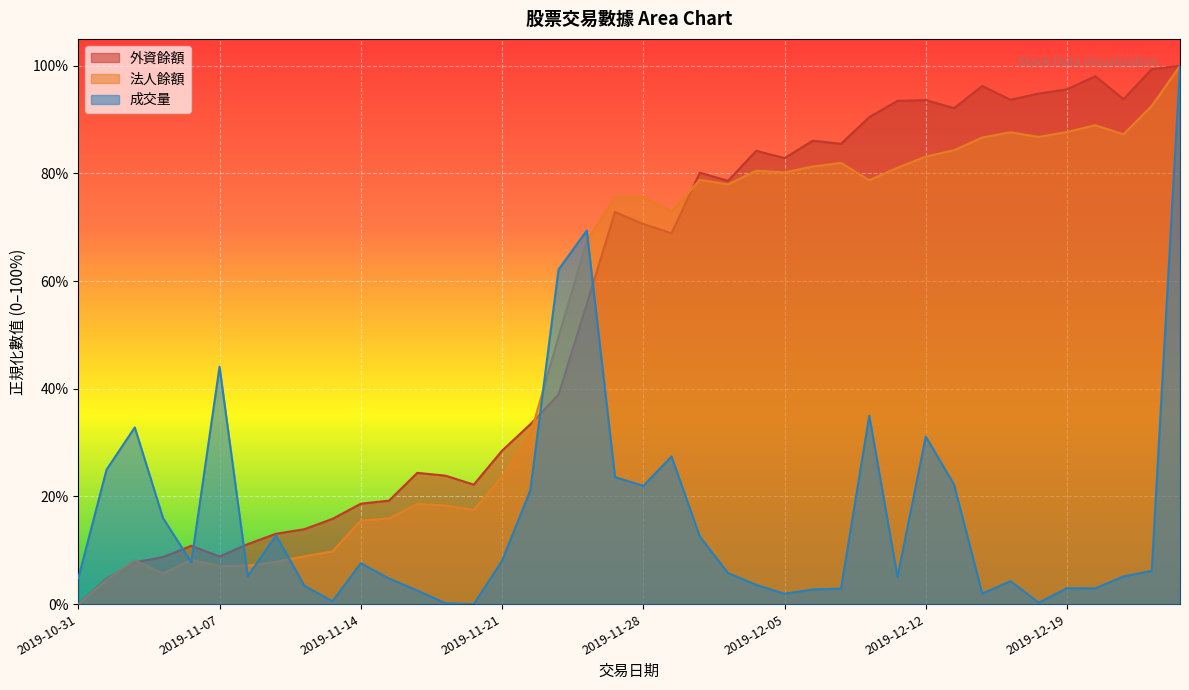

What is the label of the 36th point from the right?

2019-11-06